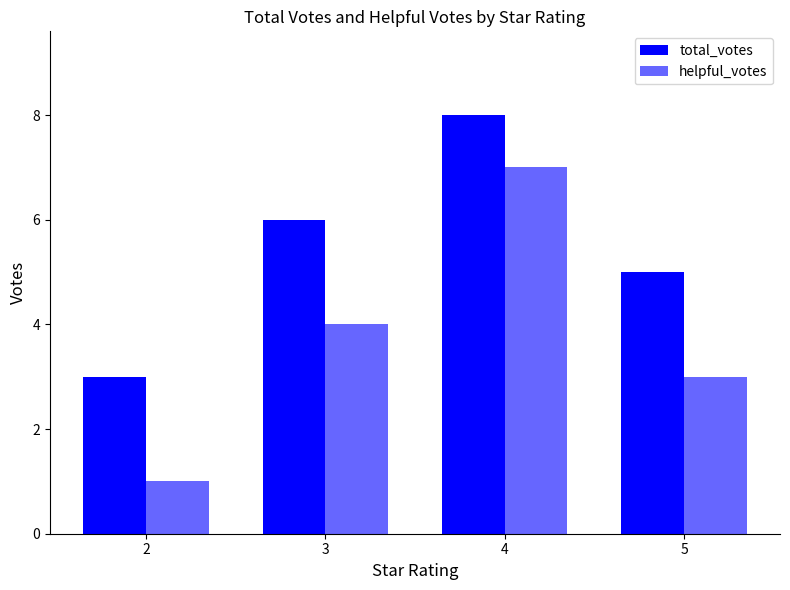

What is the spread (max minus min) of values at 4?

1